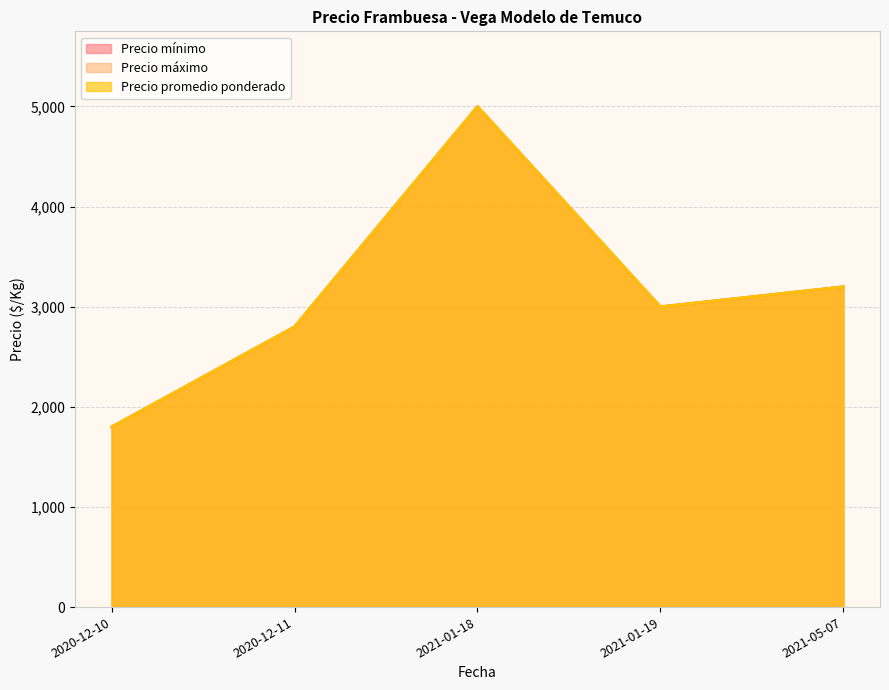

What are all the series names shown in the legend?

Precio mínimo, Precio máximo, Precio promedio ponderado